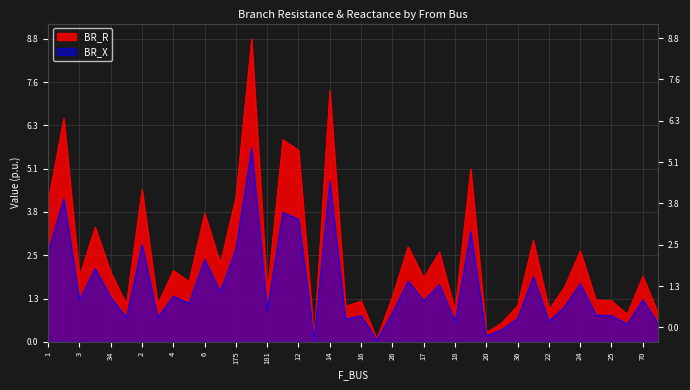

True or false: BR_X and BR_R cross at least once.

False